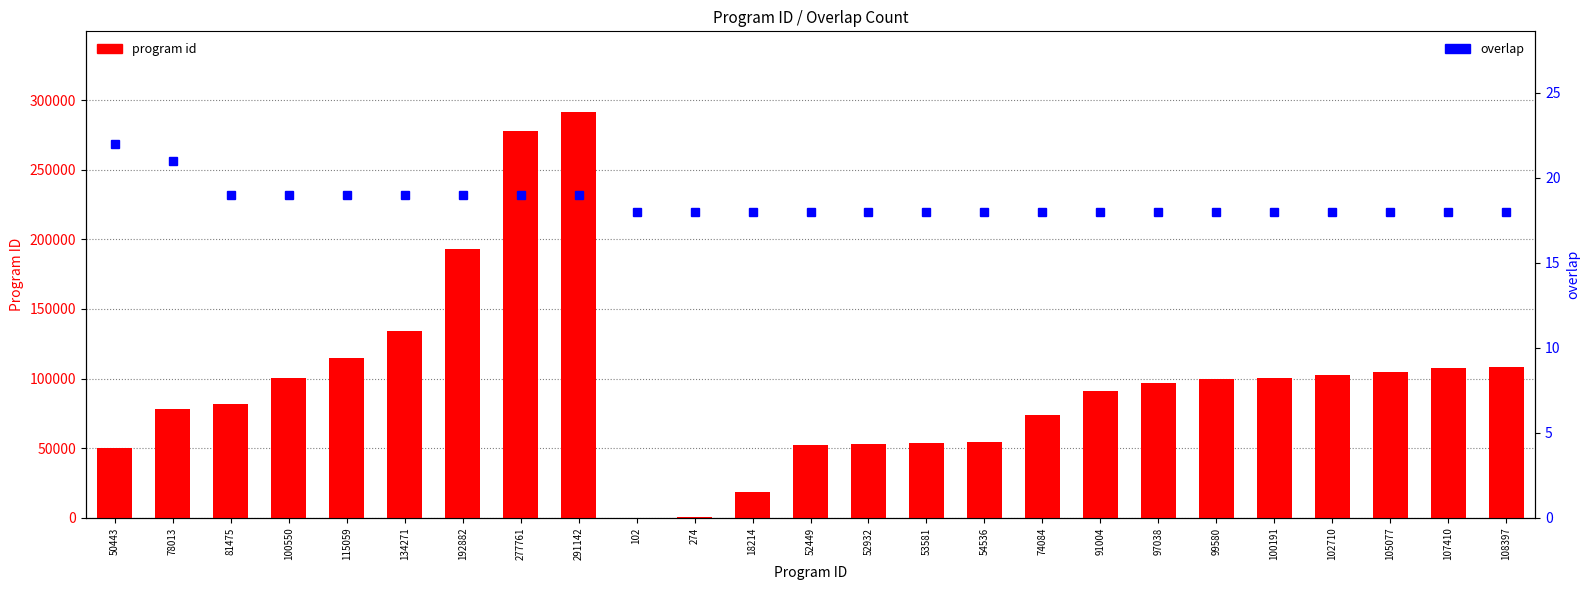

What is the sum of the overlap values at 78013 and 54536?

39